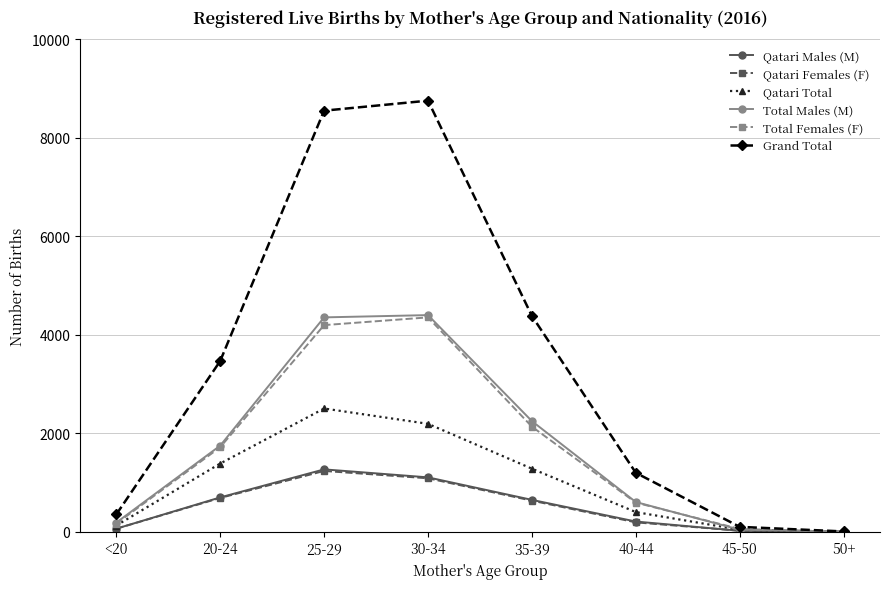

What is the value of the Qatari Females (F) point at the 7th from the left?

22